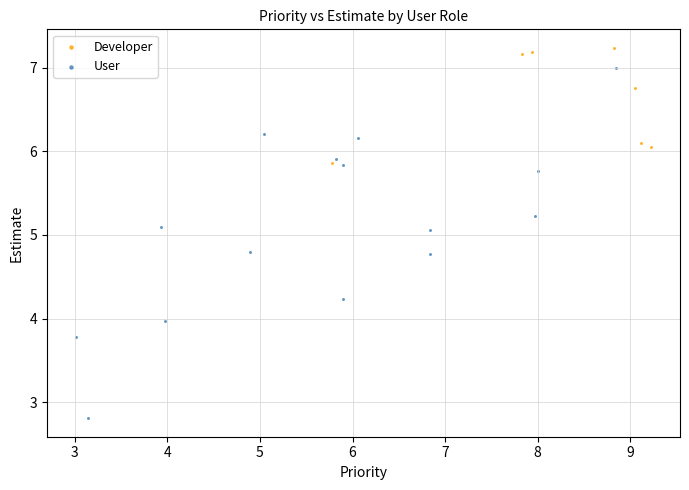

Which series reaches the minimum Y coordinate?

User